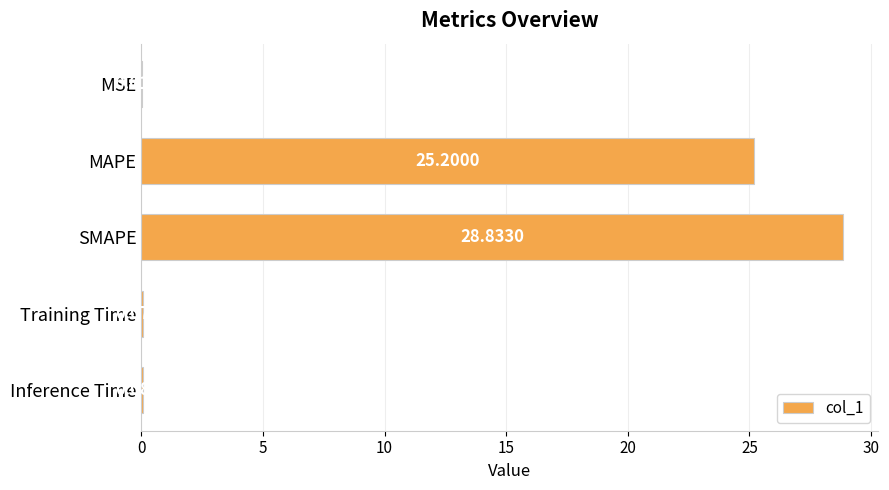

What is the sum of the values at MAPE and MSE?

25.2